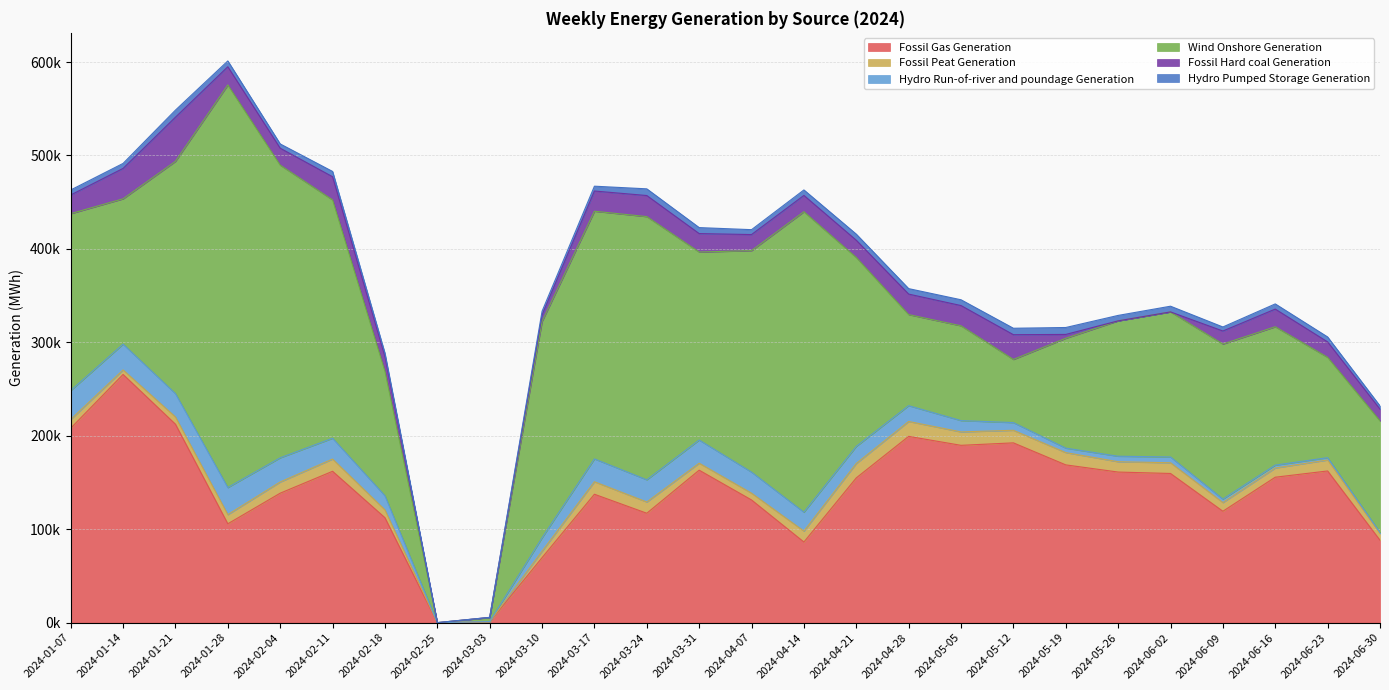

Where do Hydro Pumped Storage Generation and Fossil Hard coal Generation first cross each other?

2024-05-12 and 2024-05-19